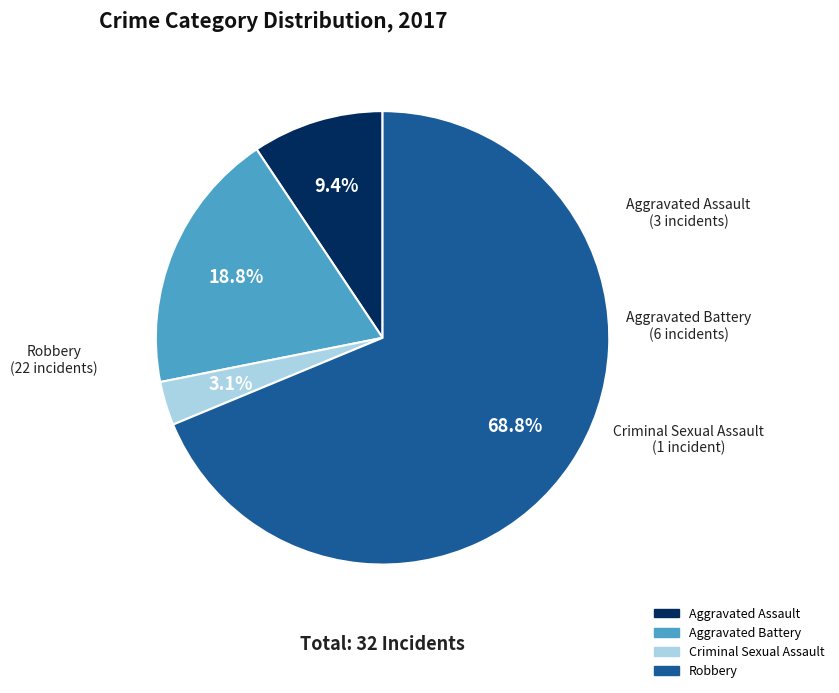

Is Aggravated Battery the majority of the pie?

No